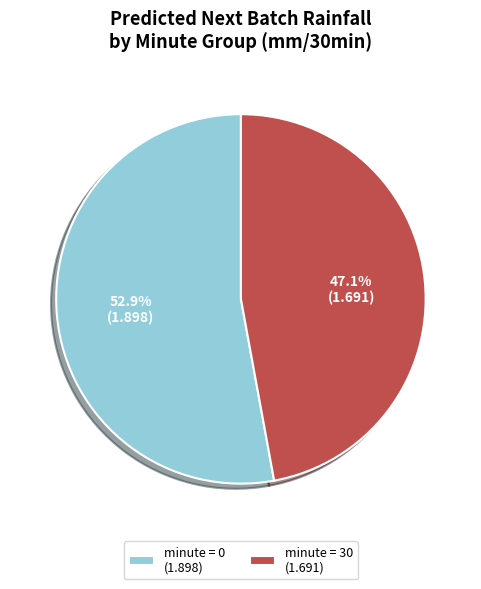

Which category accounts for the majority?

minute = 0 (1.898)